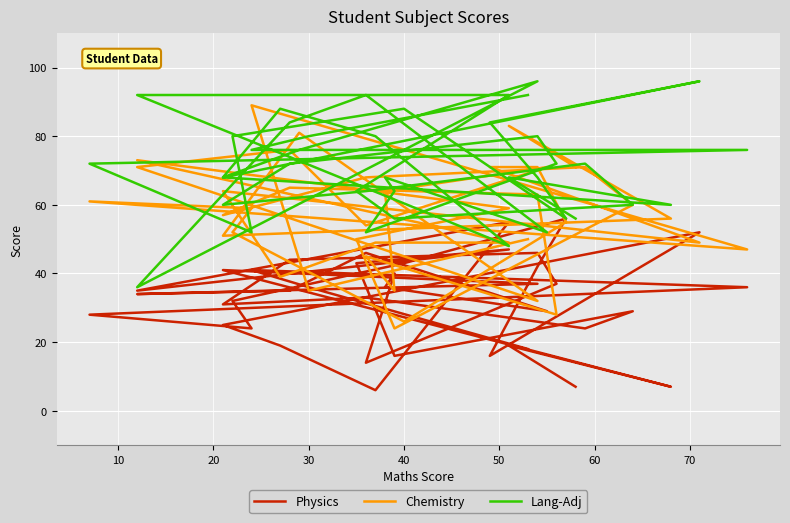

What is the value of the Physics point at the 24th from the left?

35